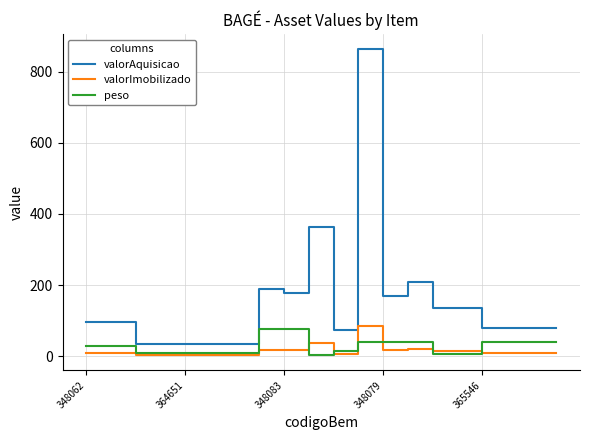

What is the maximum value for peso?

76.0